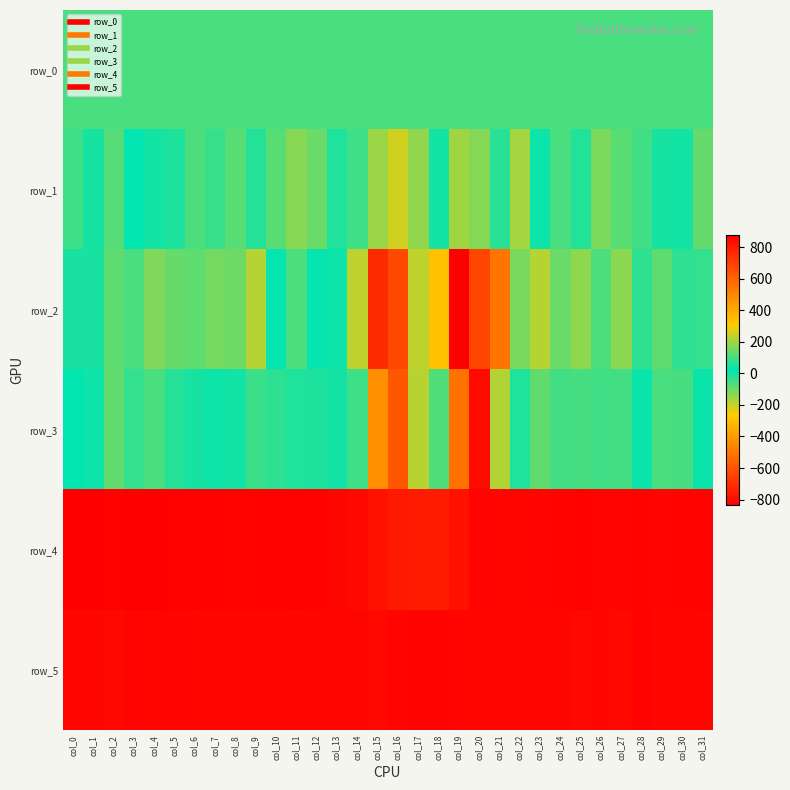

Is the value of row_5 at col_11 greater than the value of row_3 at col_1?

Yes